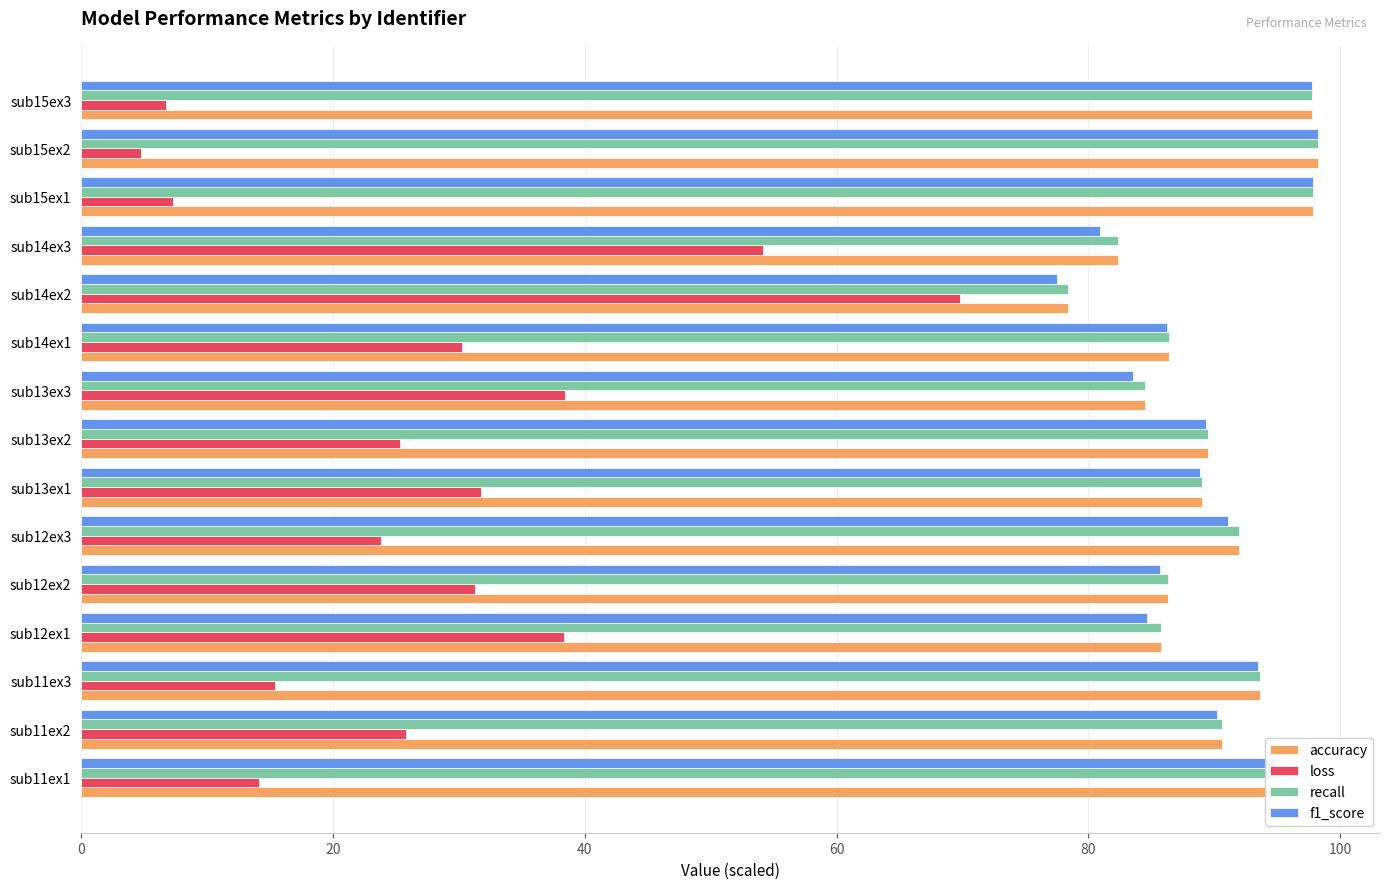

True or false: accuracy has a value of 82.3 at sub14ex3.

True